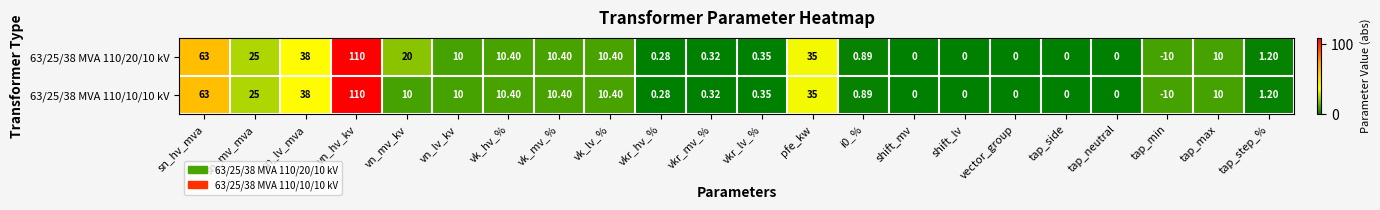

Is the value of 63/25/38 MVA 110/20/10 kV at tap_neutral greater than the value of 63/25/38 MVA 110/10/10 kV at vkr_mv_%?

No